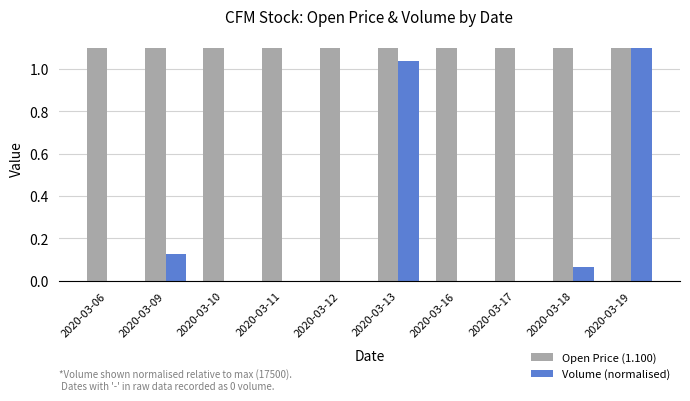

Which series changed the most between 2020-03-16 and 2020-03-19?

Volume (normalised)